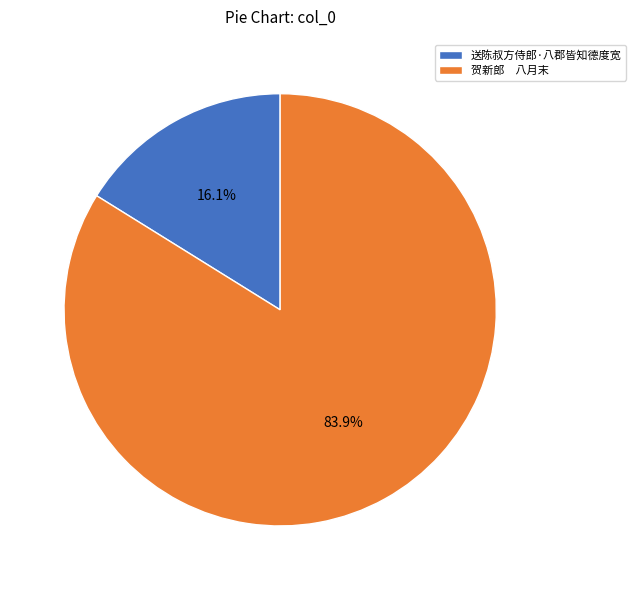

Count the number of slices in the pie.

2